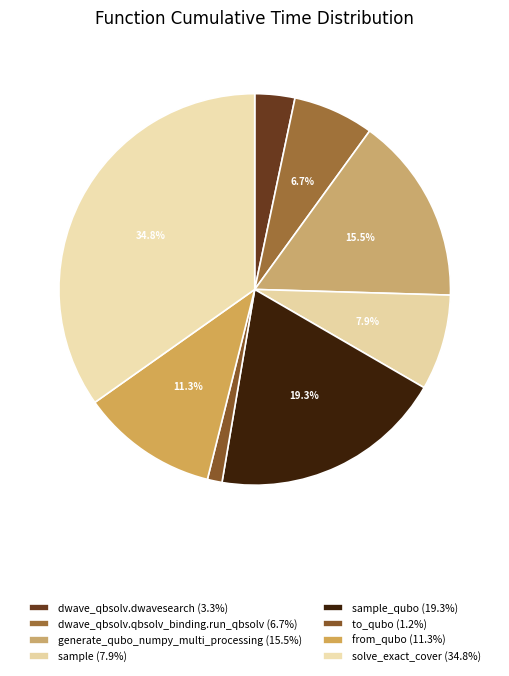

Which slice is the largest?

solve_exact_cover